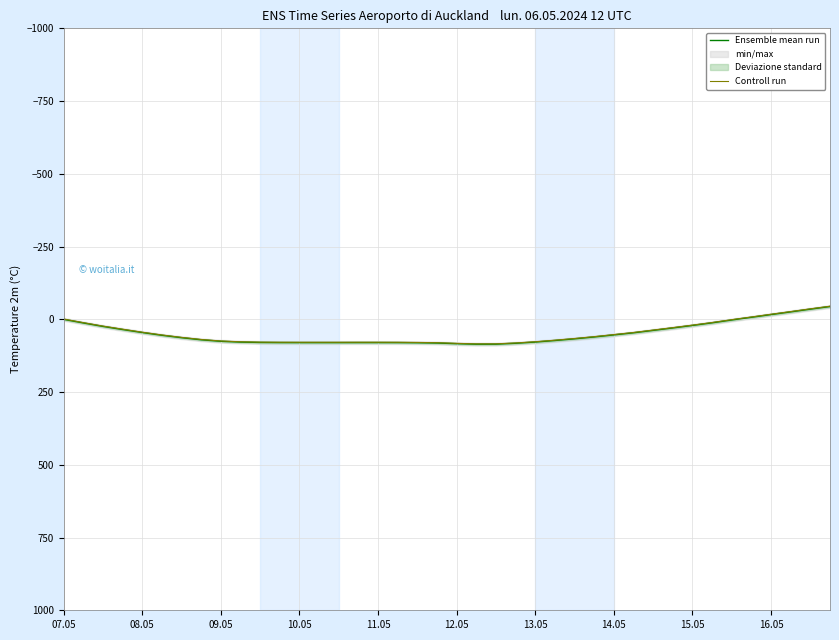

How many data points does each series have?

40